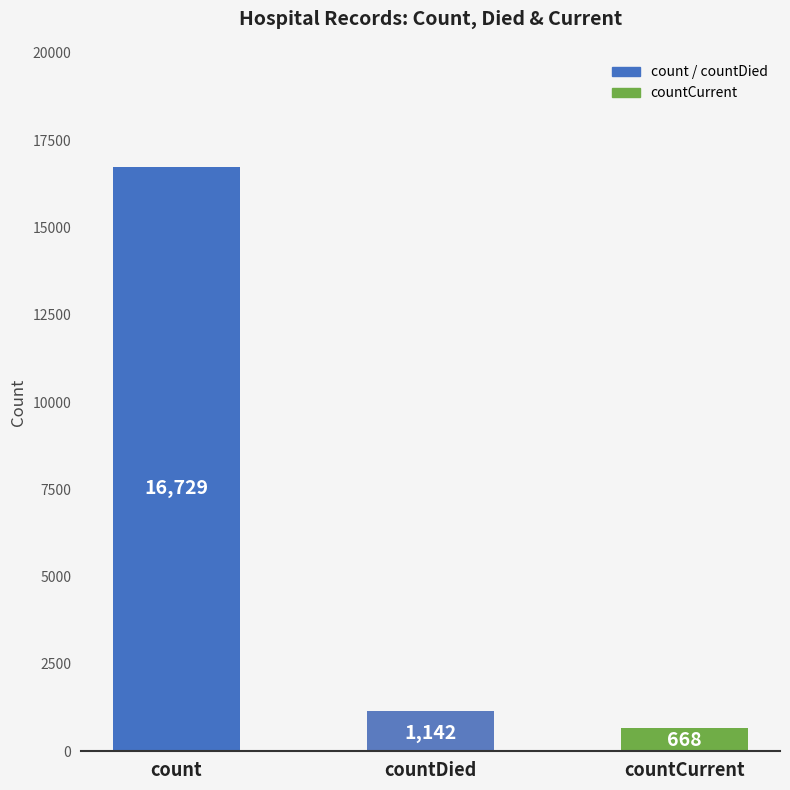

What is the change in value from count to countCurrent?

-16061